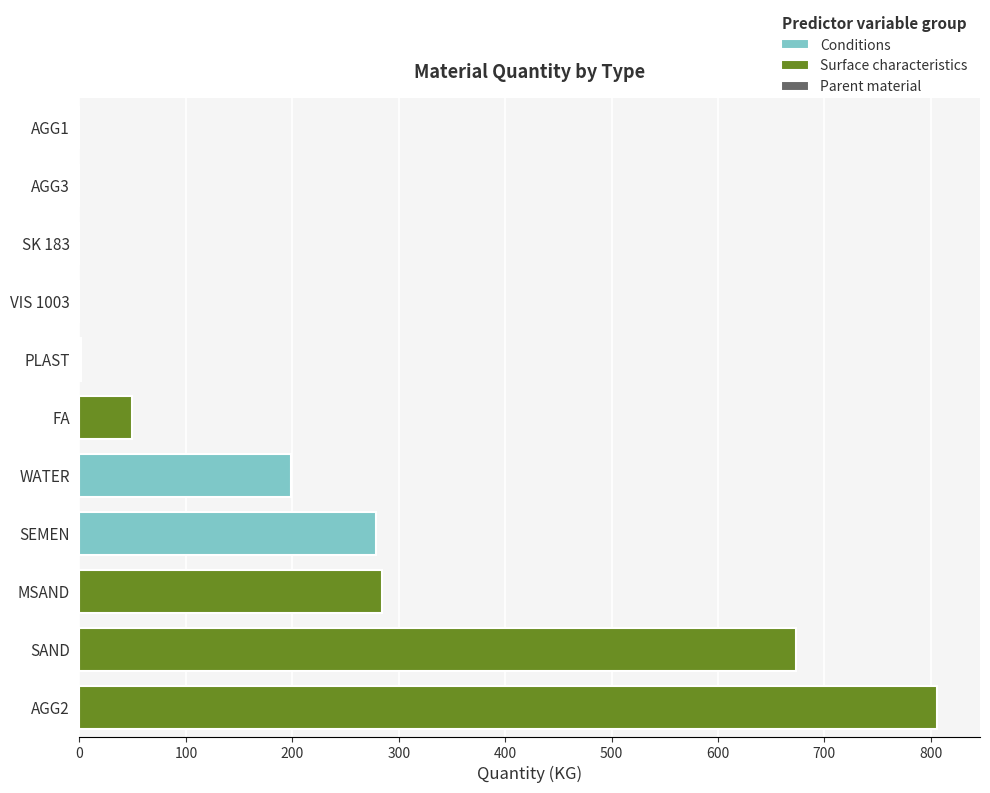

Which has a higher value, WATER or VIS 1003?

WATER